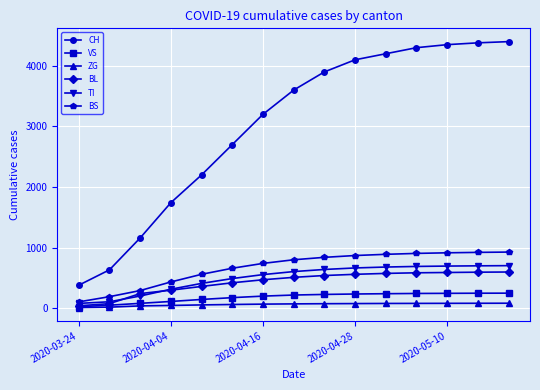

Which series has the widest spread of values?

CH